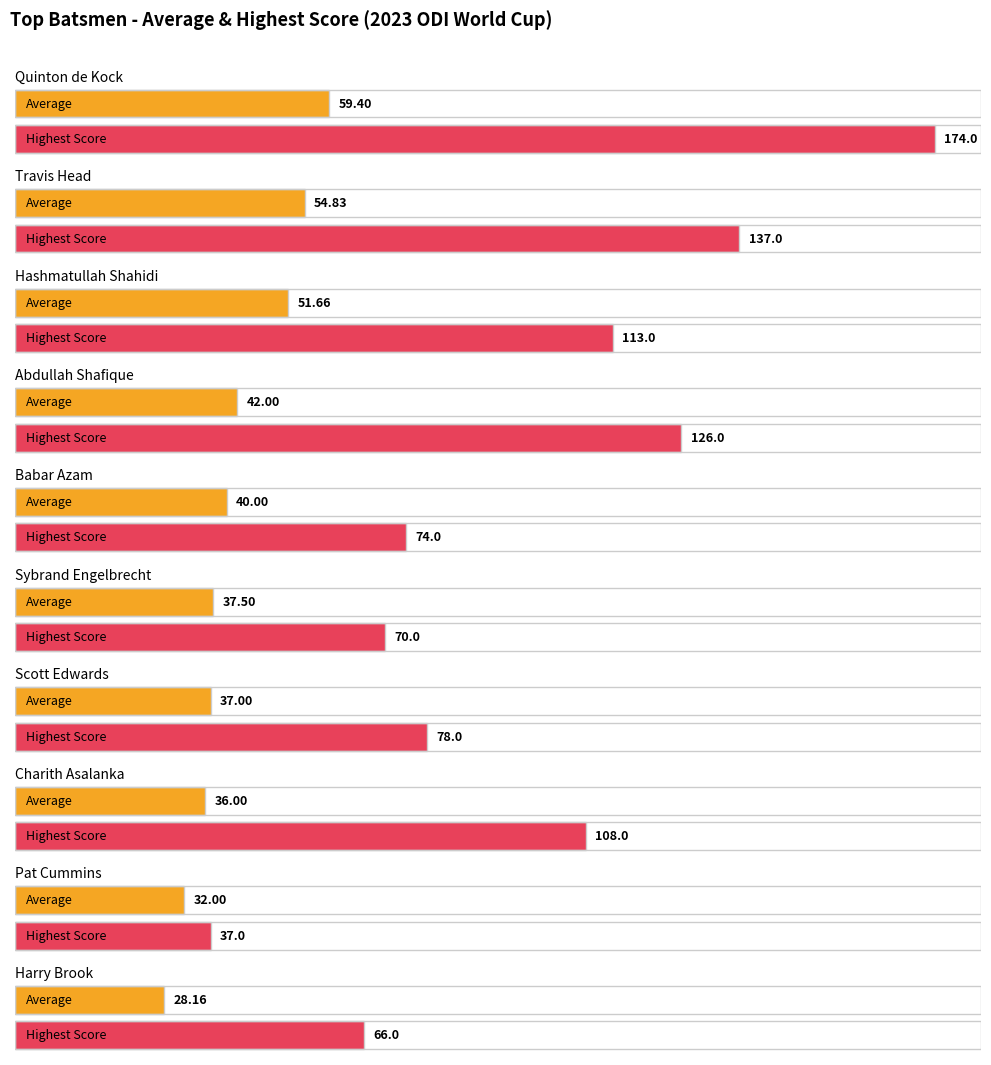

What value does the Average utilization series have at Scott Edwards?

37.0